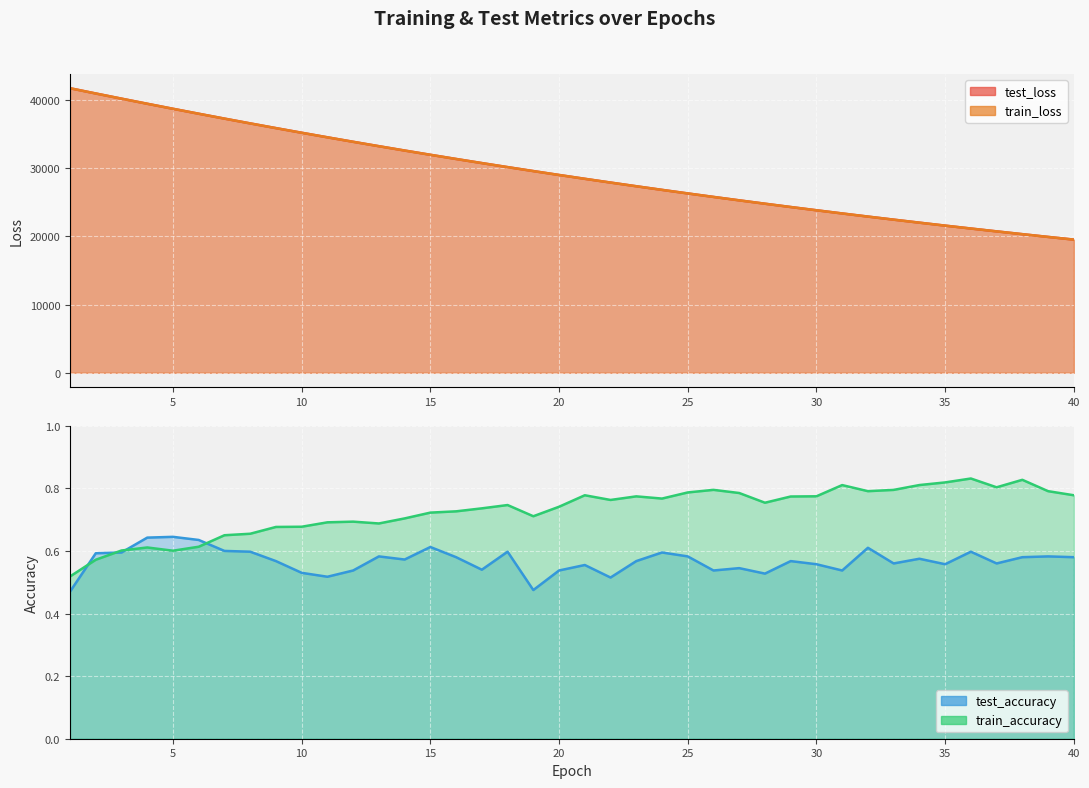

Which category has the highest value across all series?

1